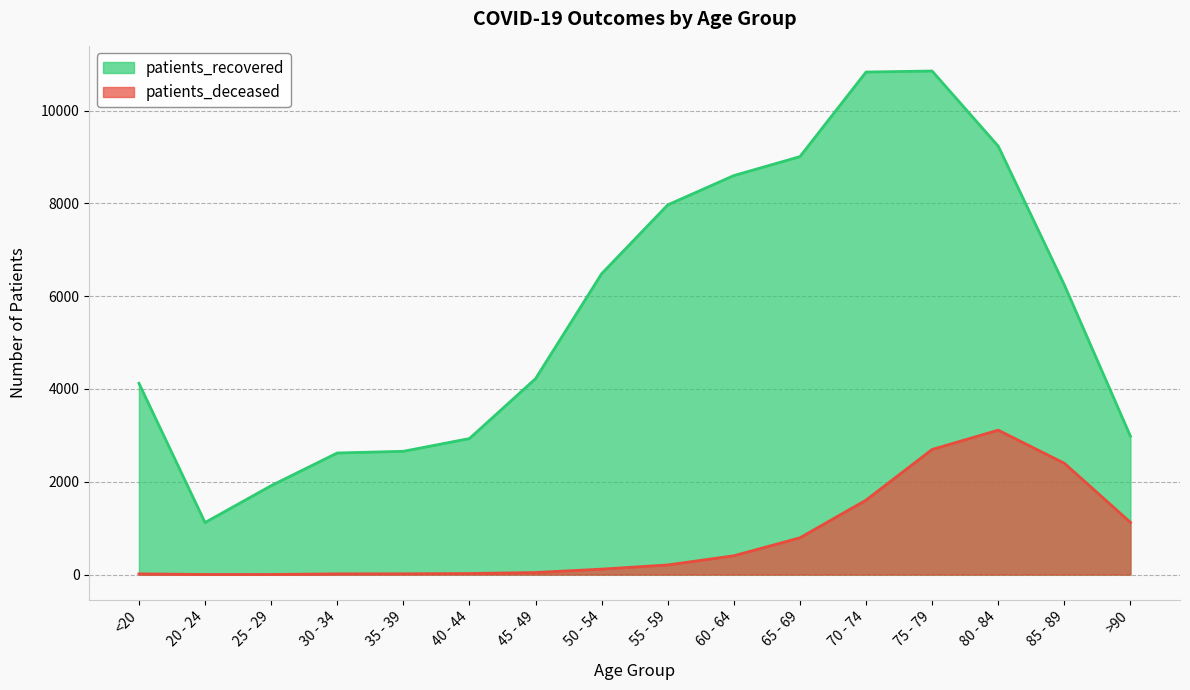

What is the value of the patients_deceased point at the 3rd from the left?

3